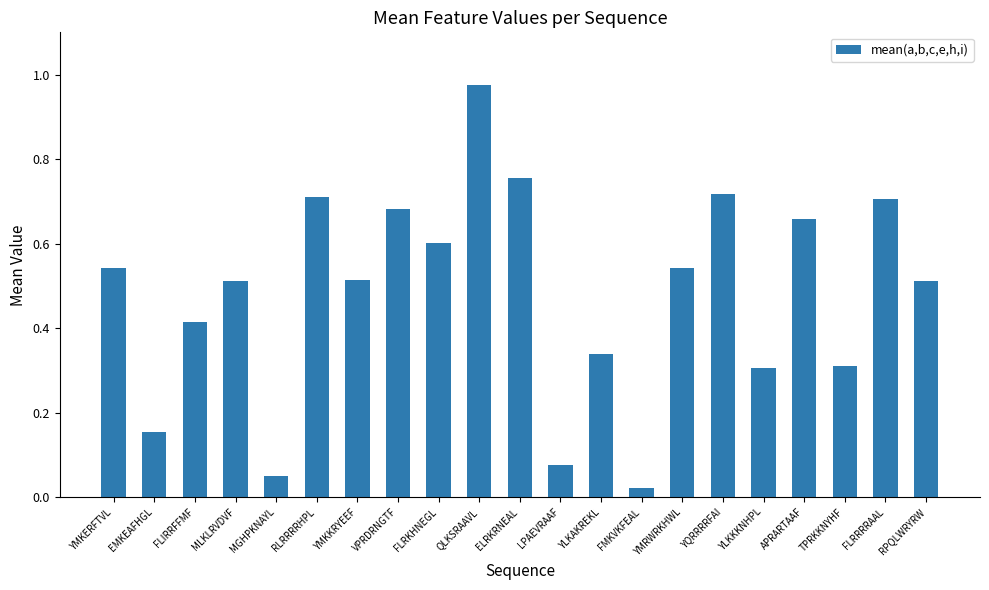

The value at YLKAKREKL is 0.5. True or false?

False